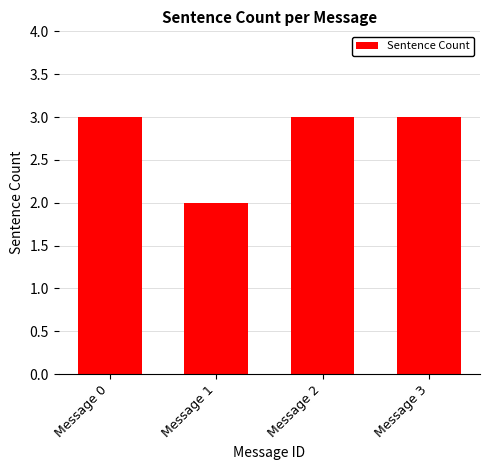

The value at Message 1 is 1. True or false?

False